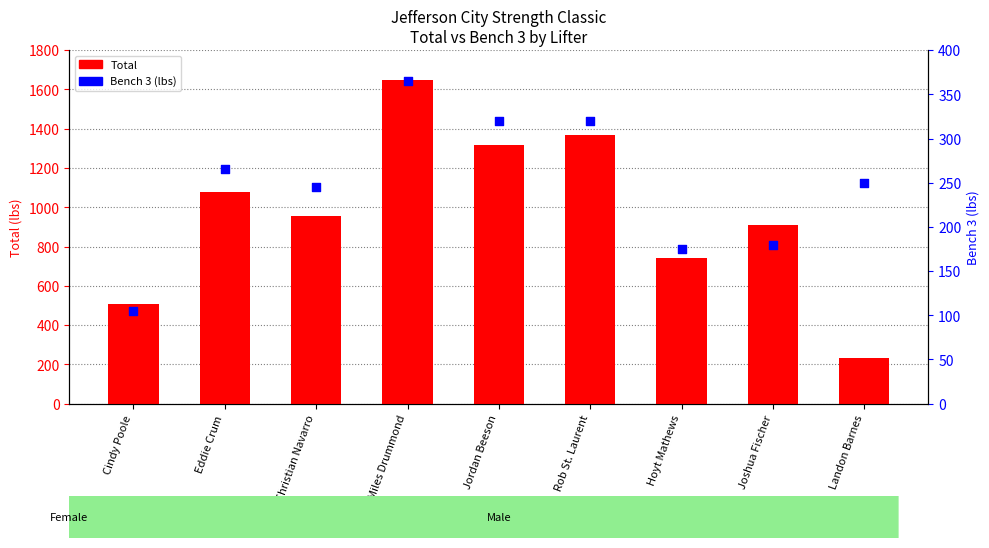

Which series contains the lowest Y value?

Bench 3 (lbs)